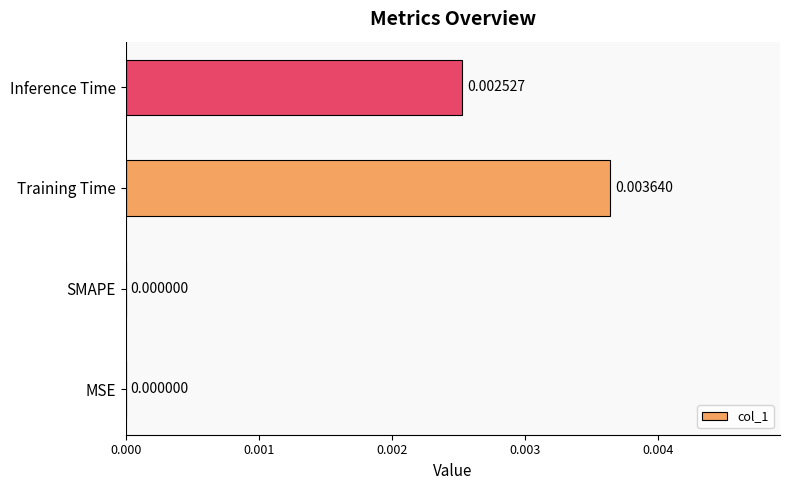

Which label corresponds to the largest value in the chart?

Training Time